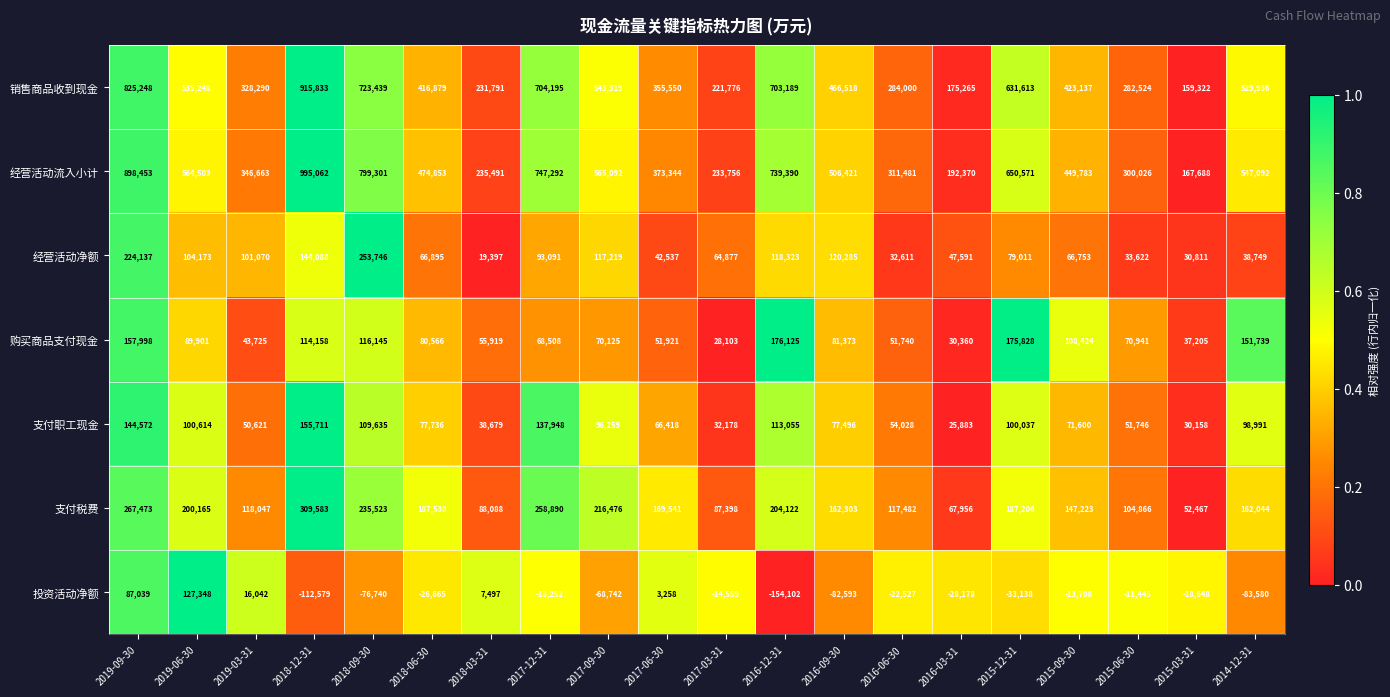

Between 2016-12-31 and 2015-03-31, which series saw the biggest shift?

经营活动流入小计